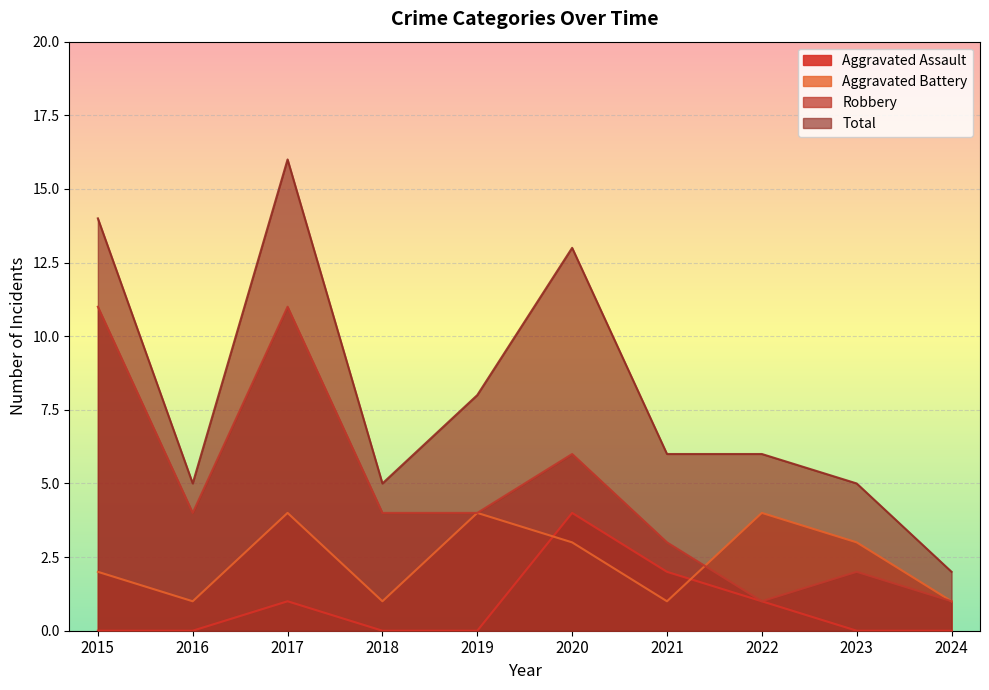

Which label corresponds to the smallest value in the chart?

2015